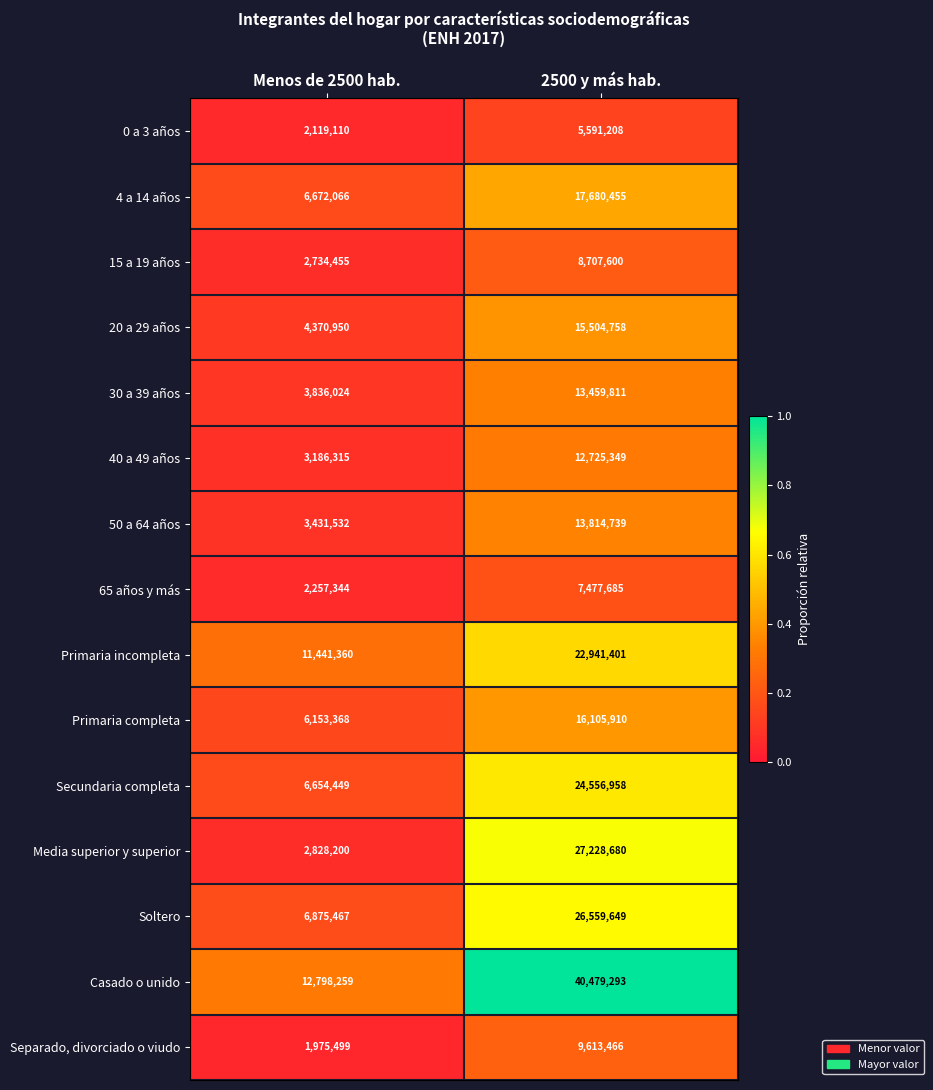

Which category has the highest value in the 0 a 3 años series?

2500 y más hab.